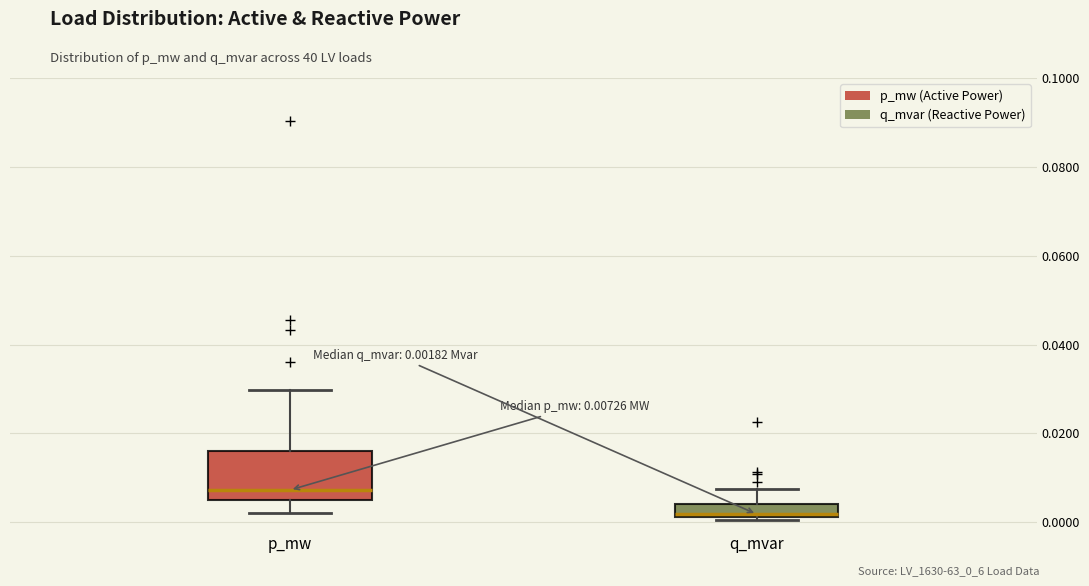

Which box's median line is the lowest?

q_mvar